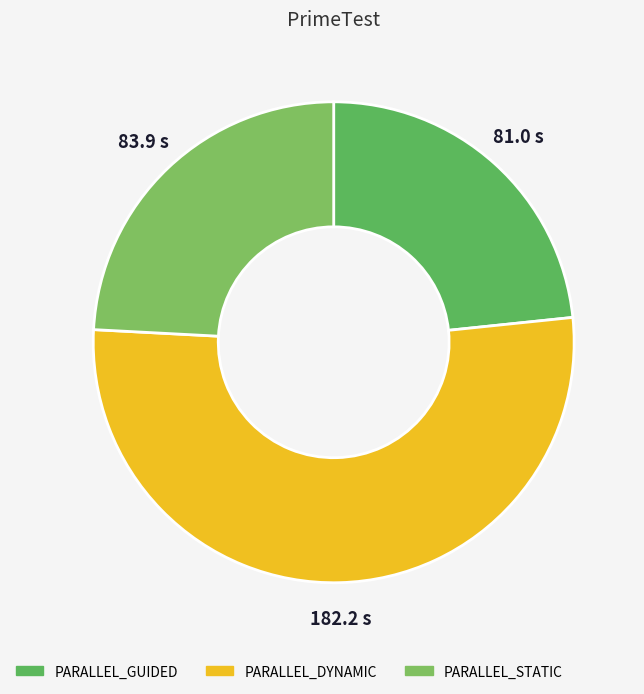

What is the smallest slice in the pie chart?

PARALLEL_GUIDED